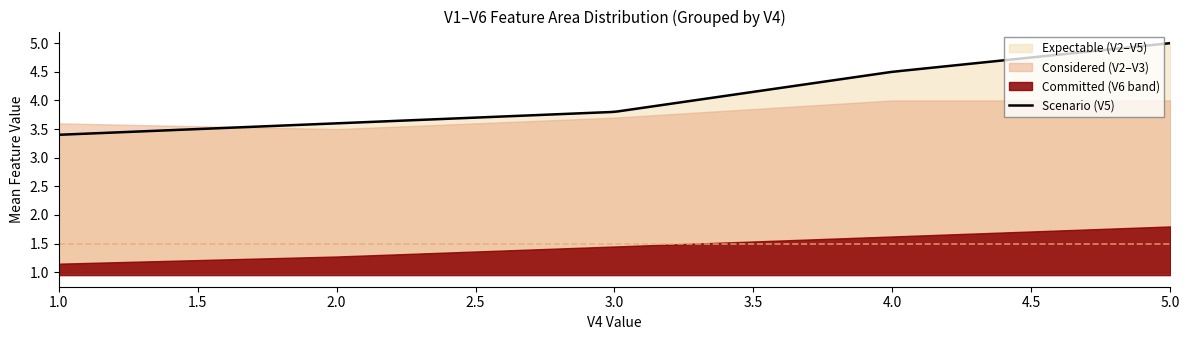

How many lines are shown in the chart?

5